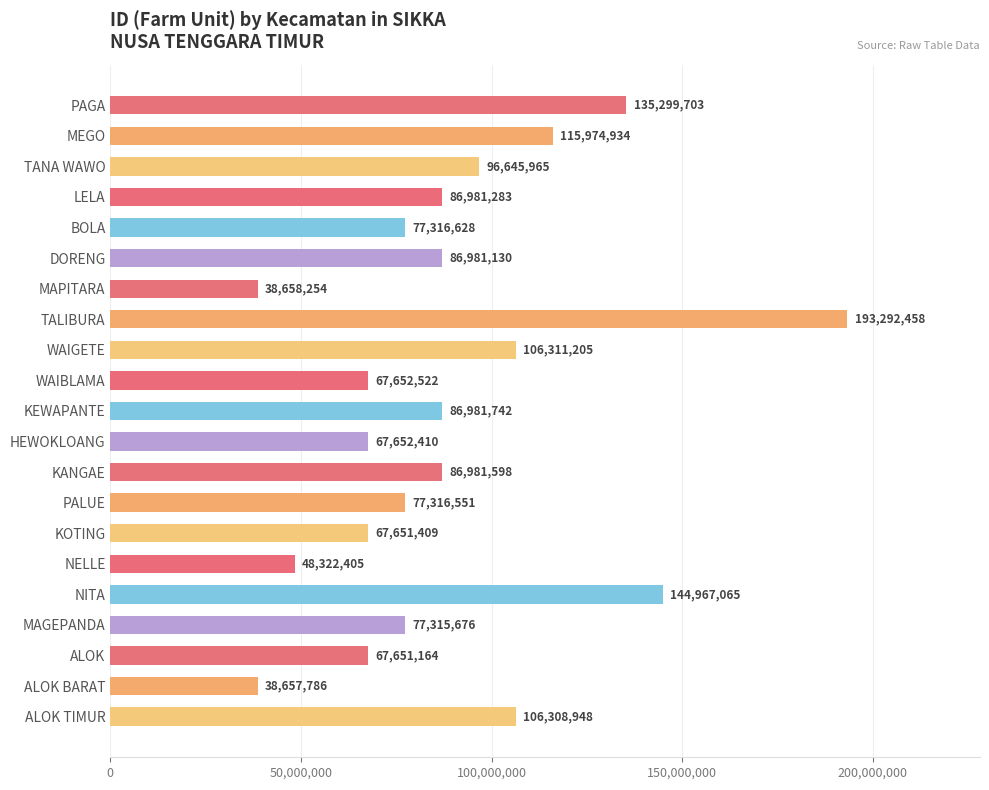

Where is the data nearest to the value 115975122?

MEGO